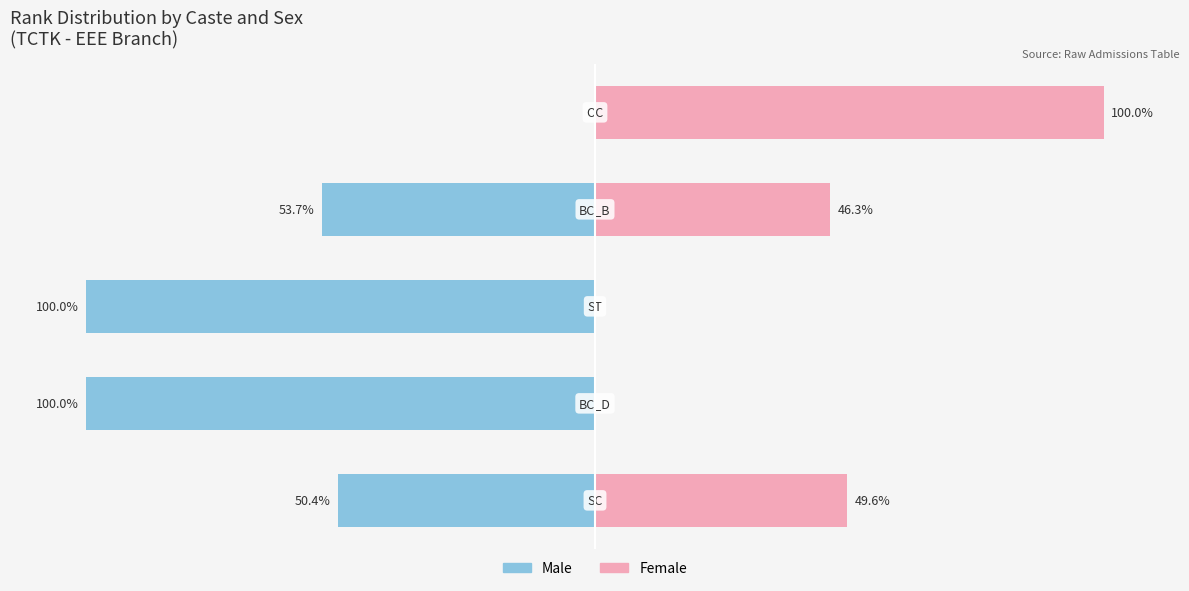

How many values in the Male series exceed -53?

2